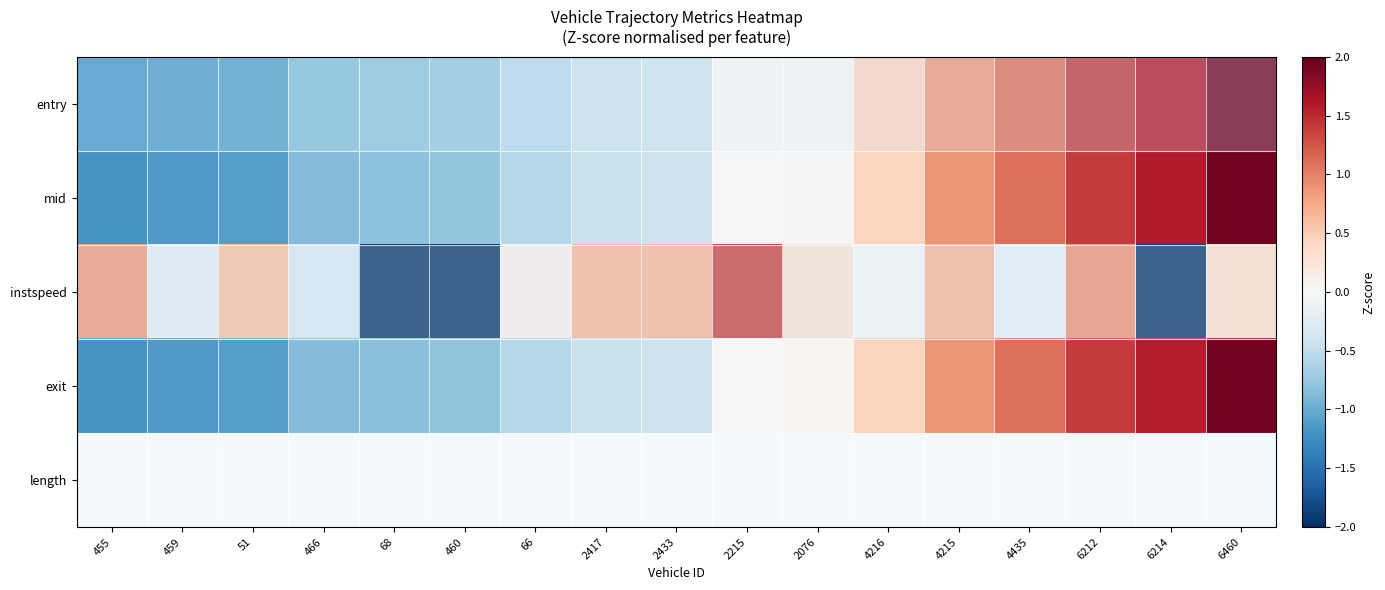

At which category does the chart reach its peak across all series?

6460